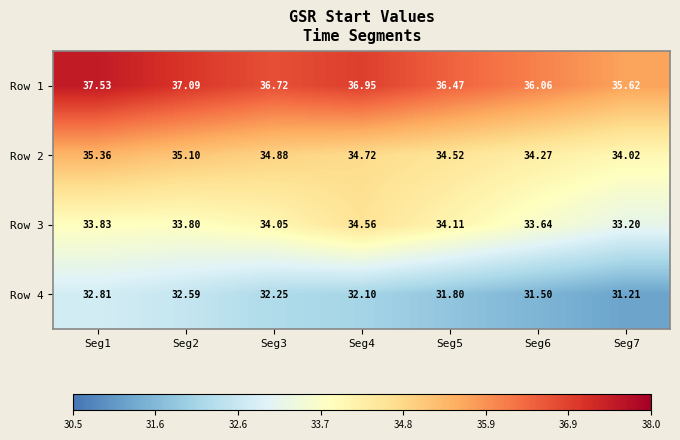

Is the value of Row 4 at Seg1 greater than the value of Row 2 at Seg4?

No